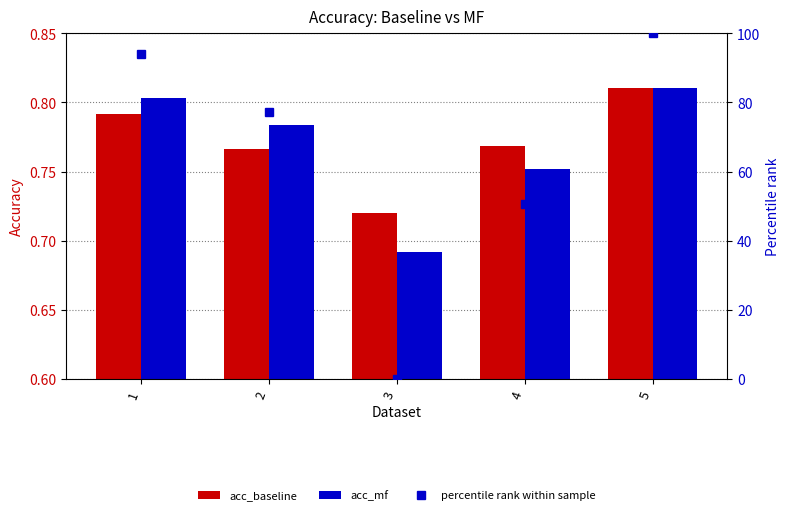

What are all the series names shown in the legend?

acc_baseline, acc_mf, percentile rank within sample